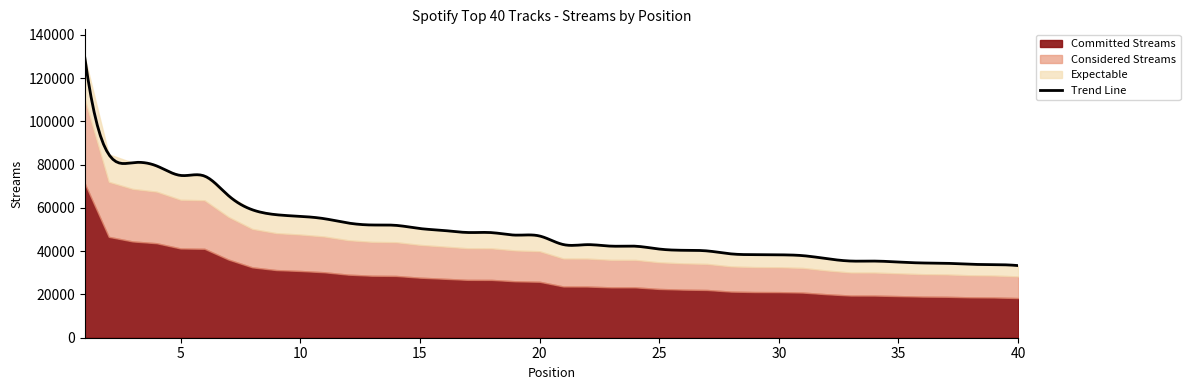

List the labels in order of value, largest first.

1, 2, 3, 4, 5, 6, 7, 8, 9, 10, 11, 12, 13, 14, 15, 16, 17, 18, 19, 20, 21, 22, 23, 24, 25, 26, 27, 28, 29, 30, 31, 32, 33, 34, 35, 36, 37, 38, 39, 40